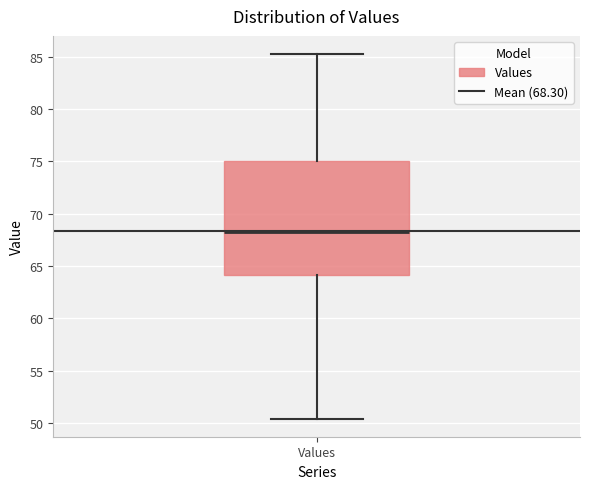

Where is the lower edge of the box for Values on the y-axis? The values are not printed on the chart, so give them approximately, as read against the axis.

64.0